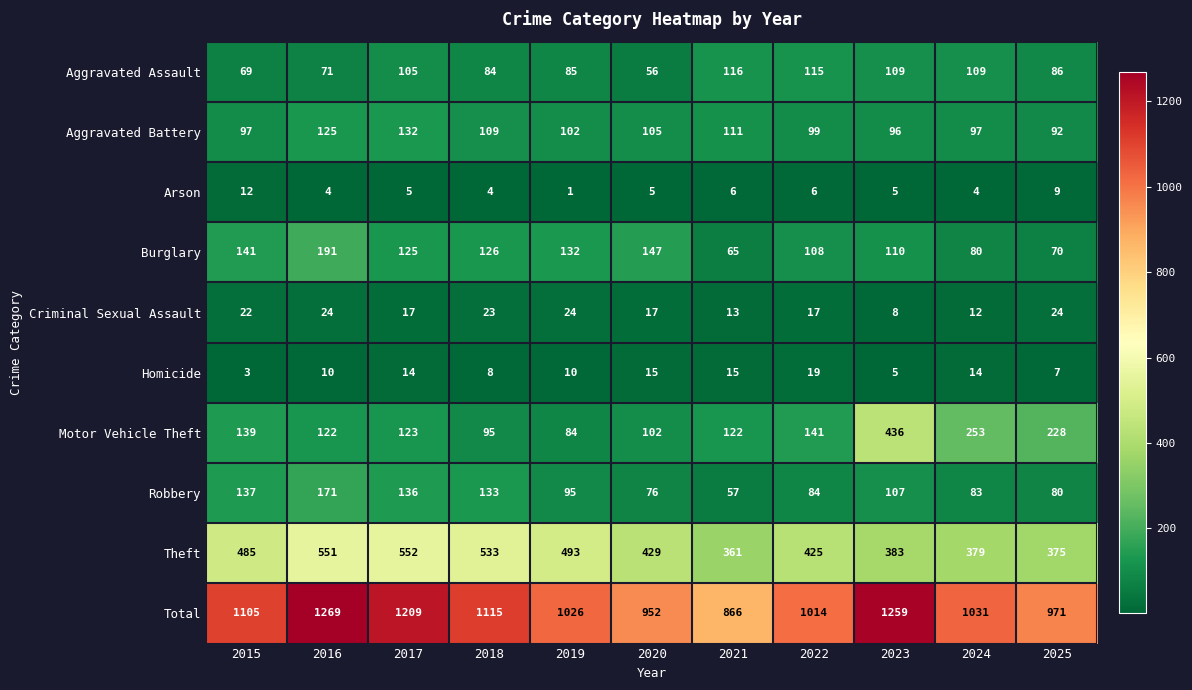

At how many categories does at least one series exceed 1159?

3